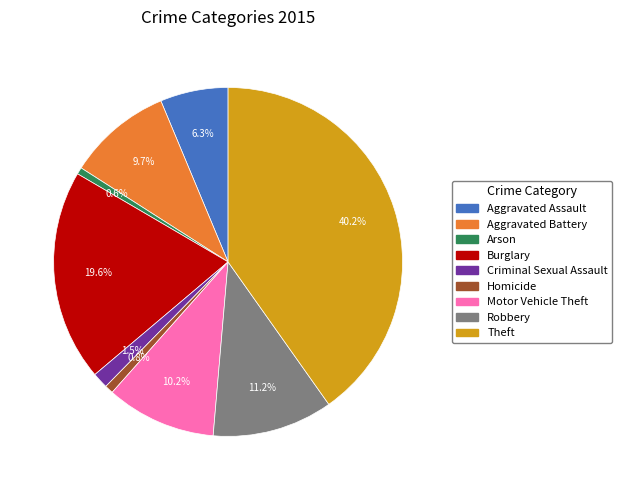

What is the largest slice in the pie chart?

Theft